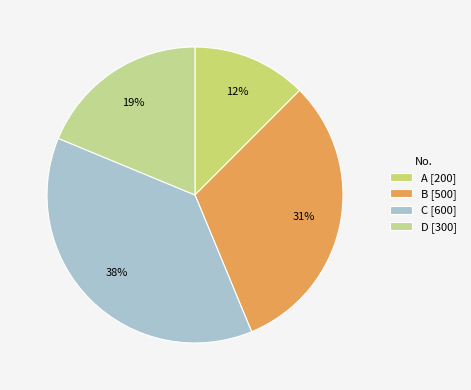

To the nearest percent, what is the difference between the largest and smallest slice percentages?

25%